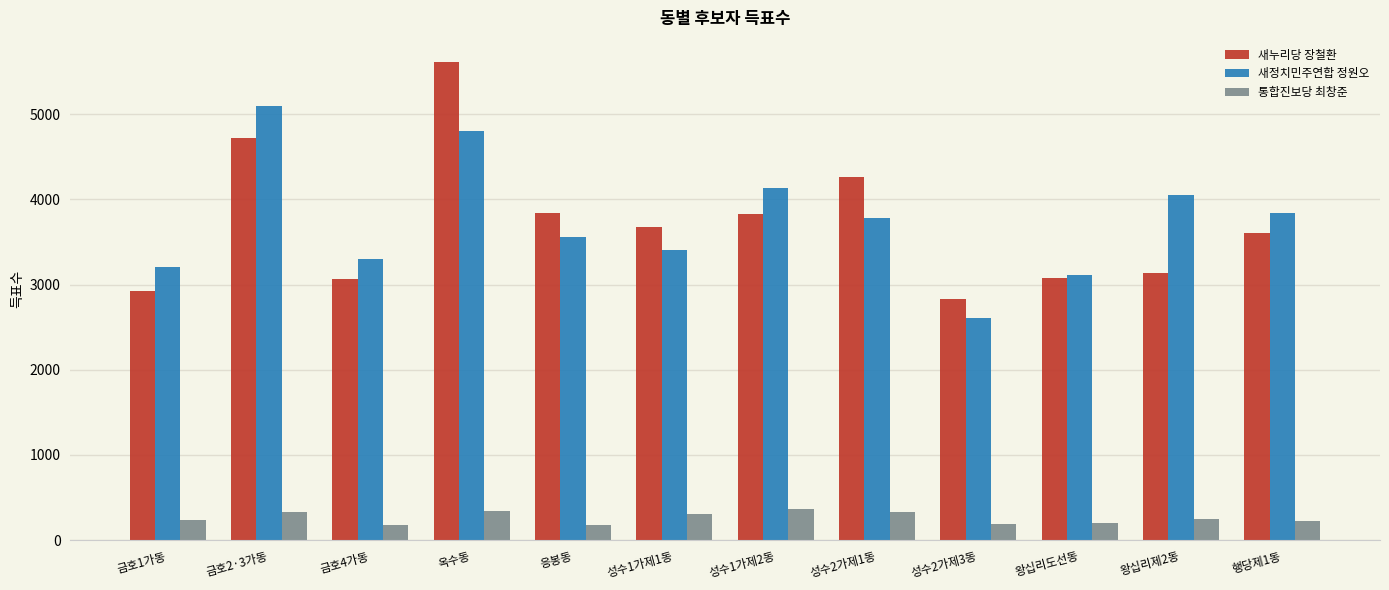

What is the sum of the 새누리당 장철환 values at 성수2가제1동 and 행당제1동?

7868